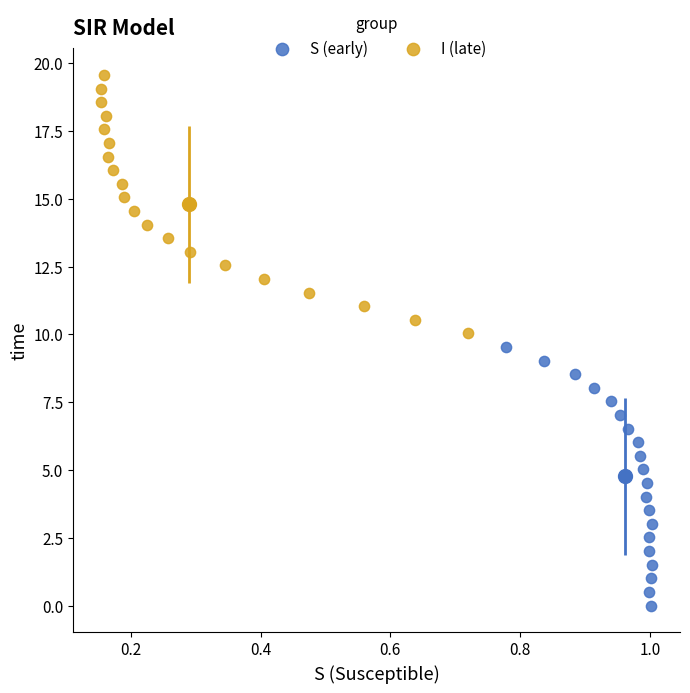

Which series contains the highest Y value?

I (late)